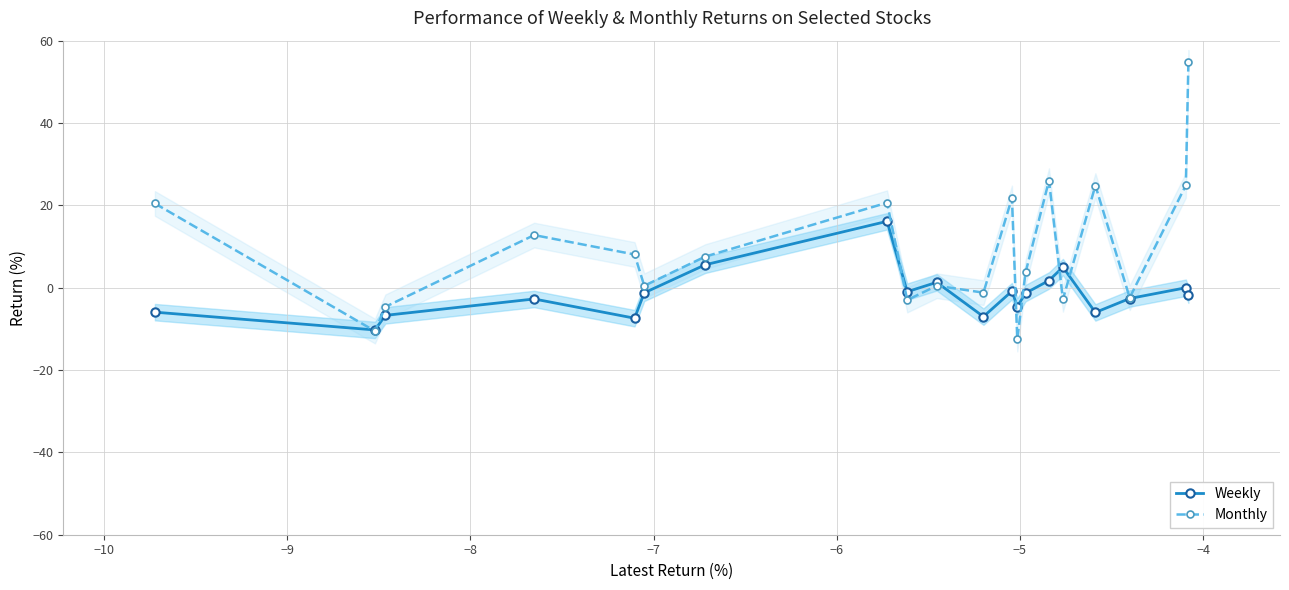

What is the average value of the Weekly series?

-1.5